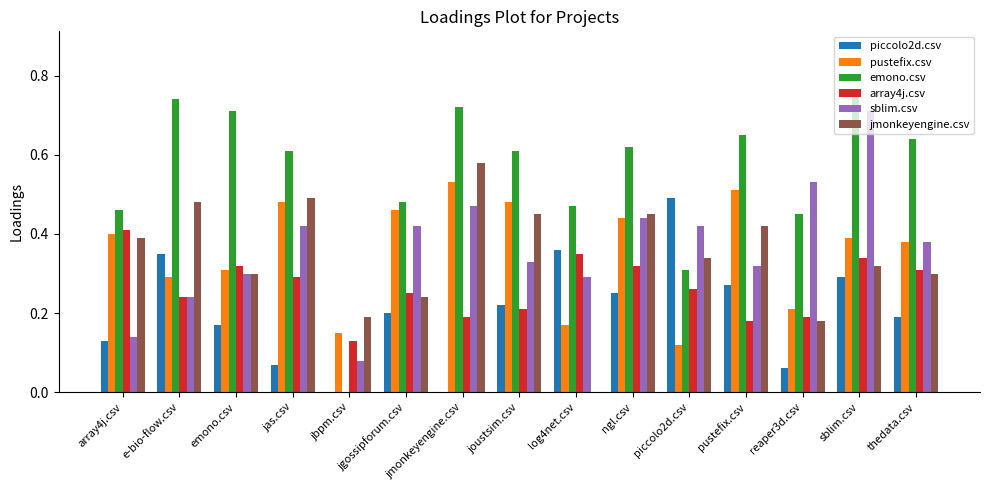

What is the total value across all series at log4net.csv?

1.6